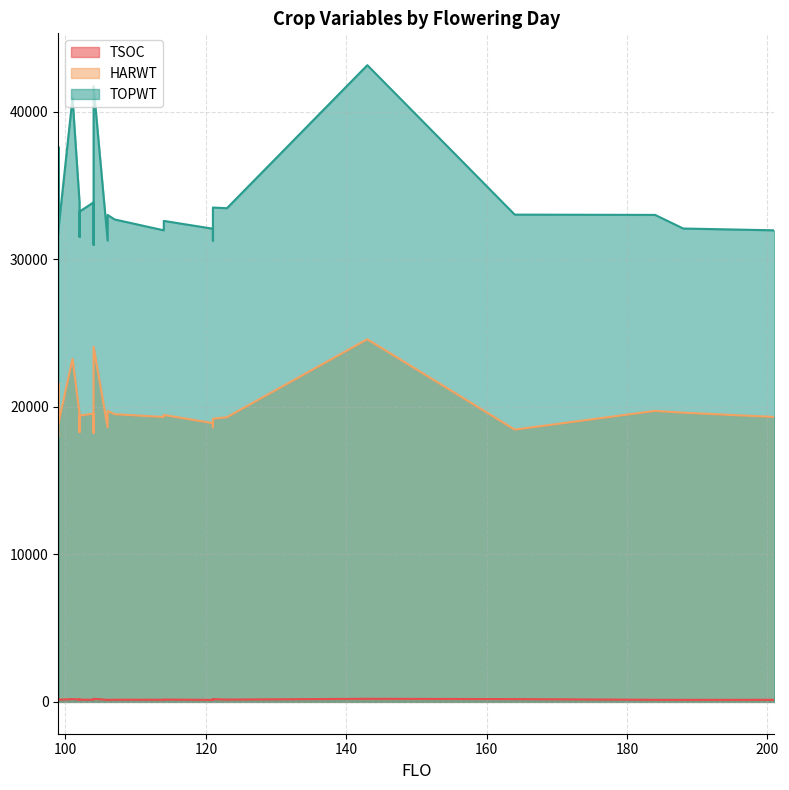

At which label does TOPWT first exceed 33014?

99